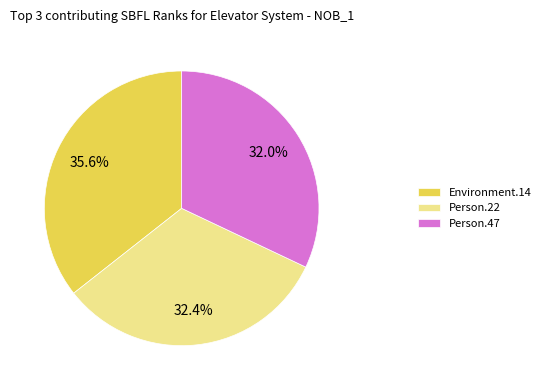

What portion of the pie excludes Person.47?

68.0%